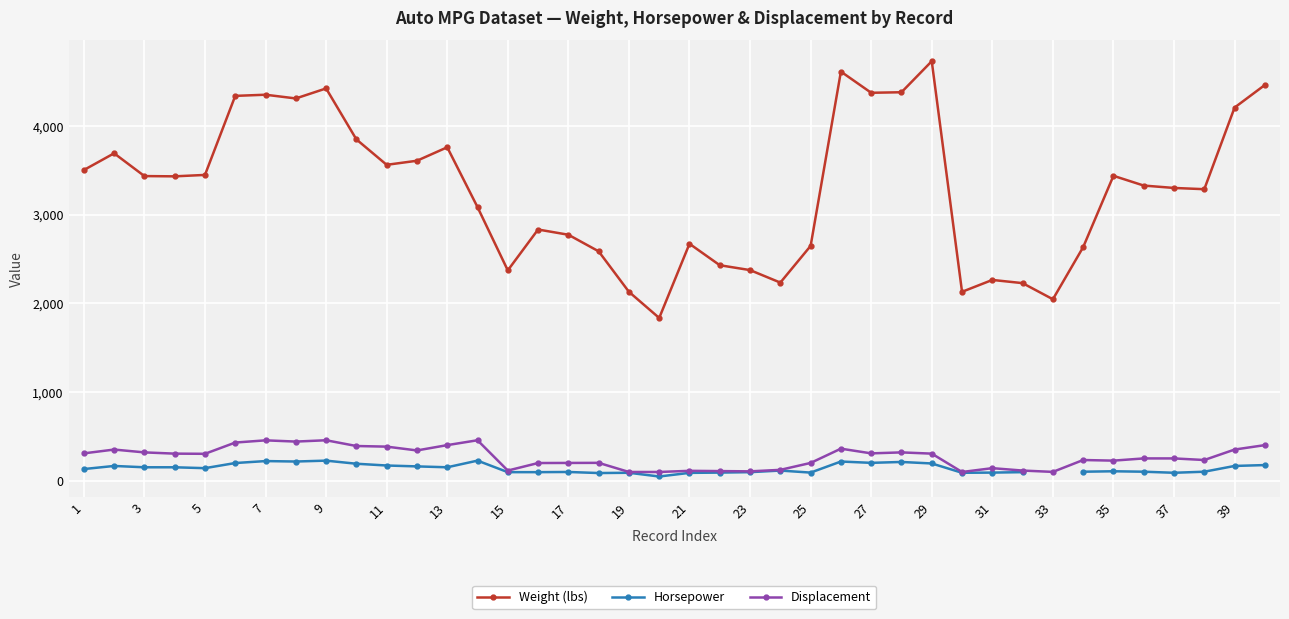

True or false: Weight (lbs) and Displacement intersect in this chart.

False